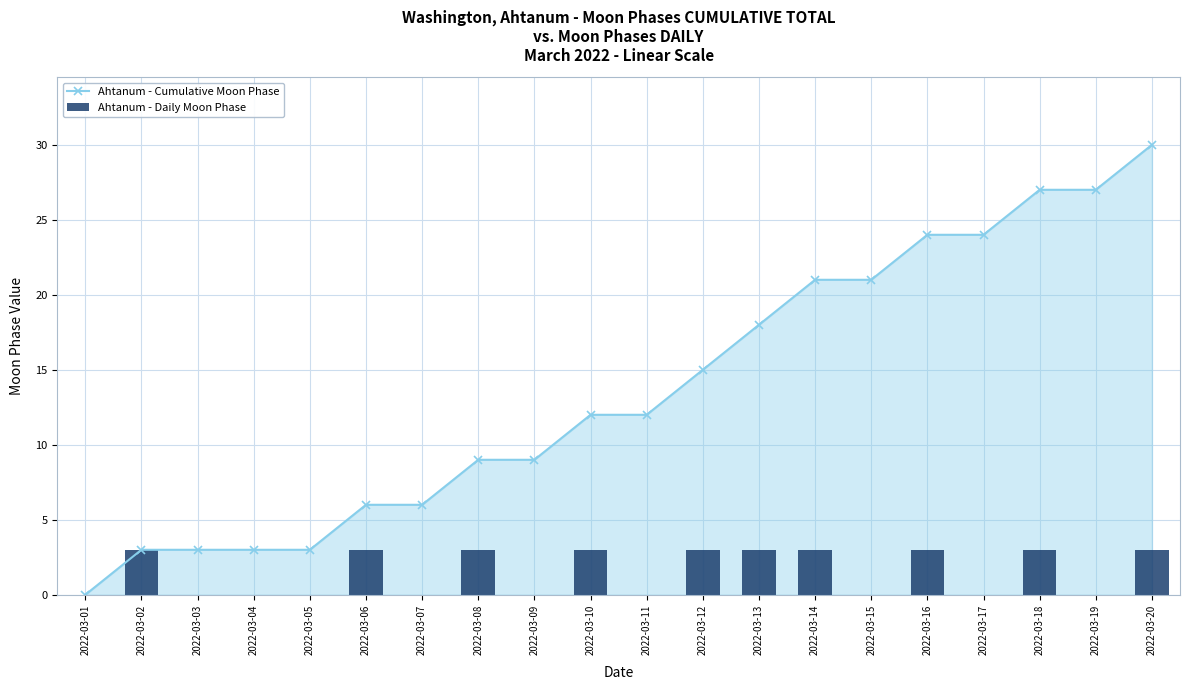

What is the difference between the maximum and second lowest values in the Ahtanum - Cumulative Moon Phase series?

27